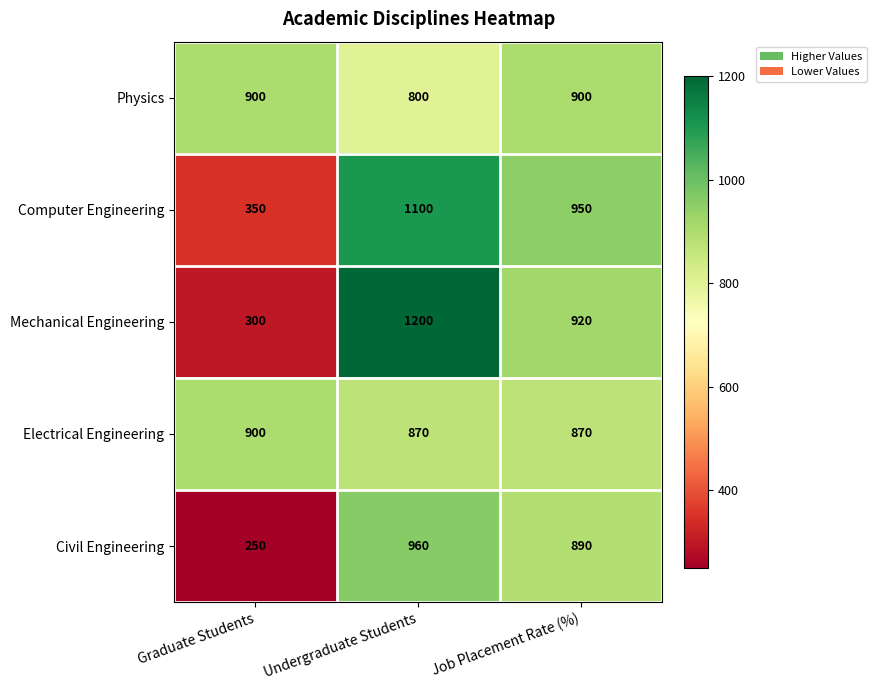

Reading left to right, what are all the values shown in this chart?

Physics: 900	800	900
Computer Engineering: 350	1100	950
Mechanical Engineering: 300	1200	920
Electrical Engineering: 900	870	870
Civil Engineering: 250	960	890